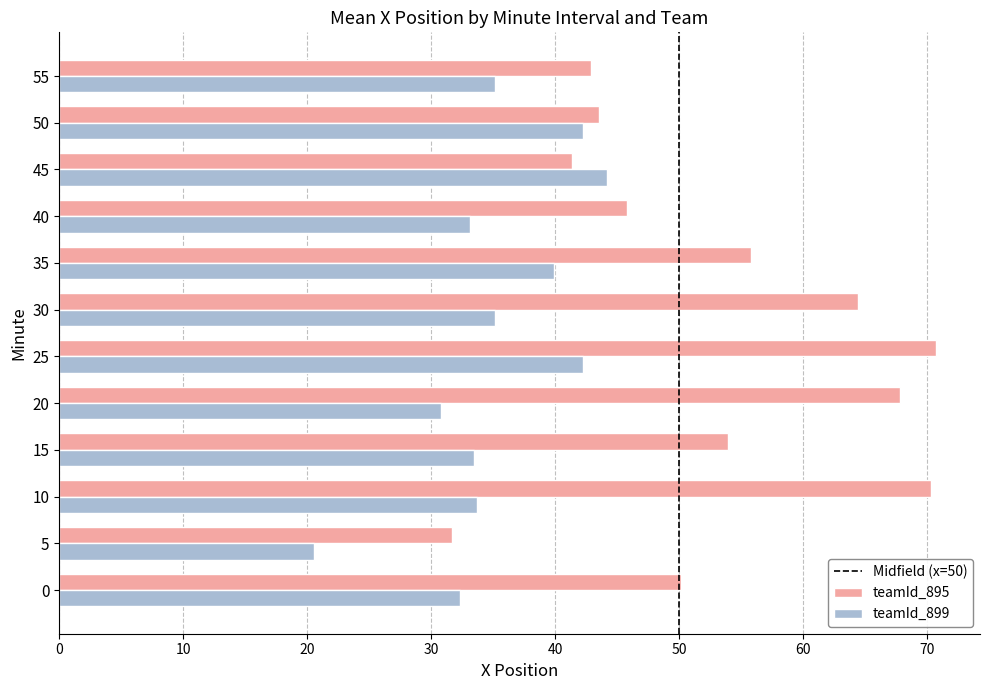

Rank the series at 40 from highest to lowest value.

teamId_895, teamId_899